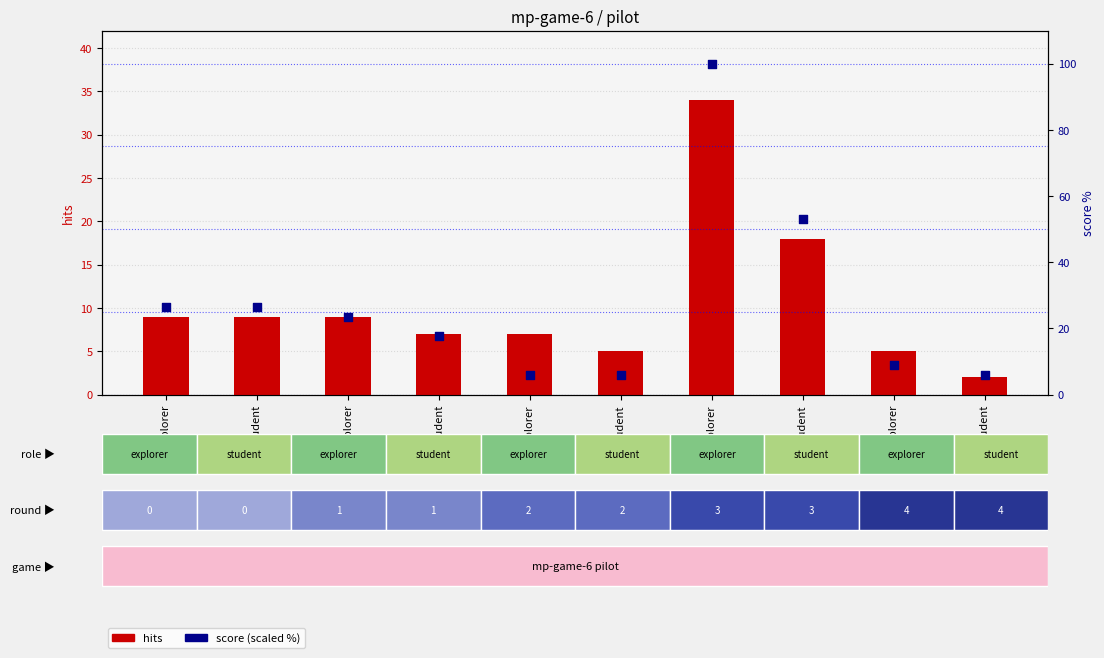

What are all the series names shown in the legend?

hits, score (scaled %)